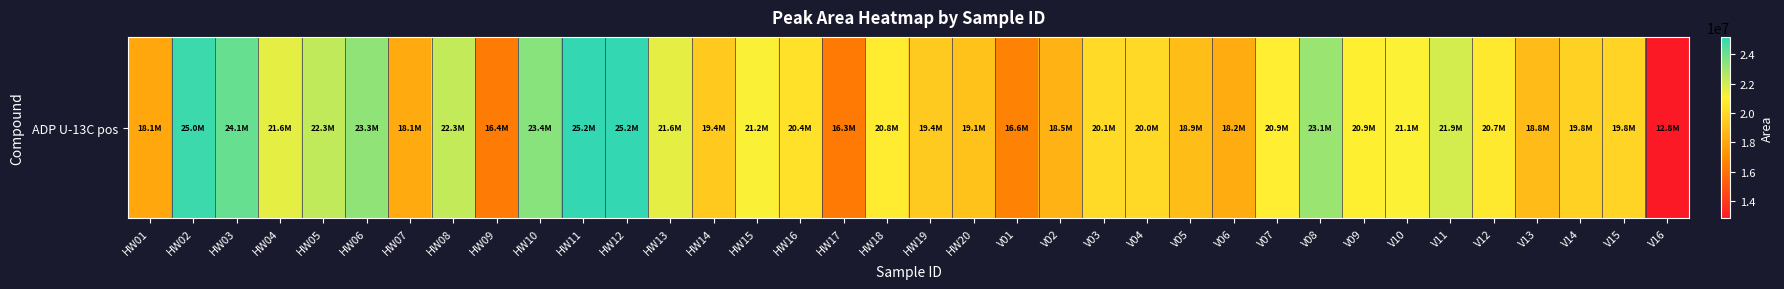

What is the average value?

20423450